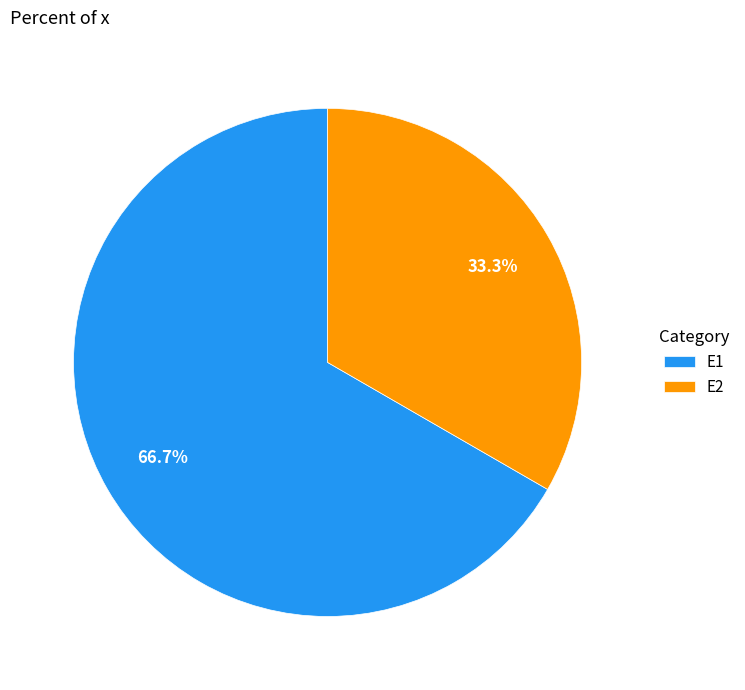

True or false: E1 accounts for 67% of the total.

True